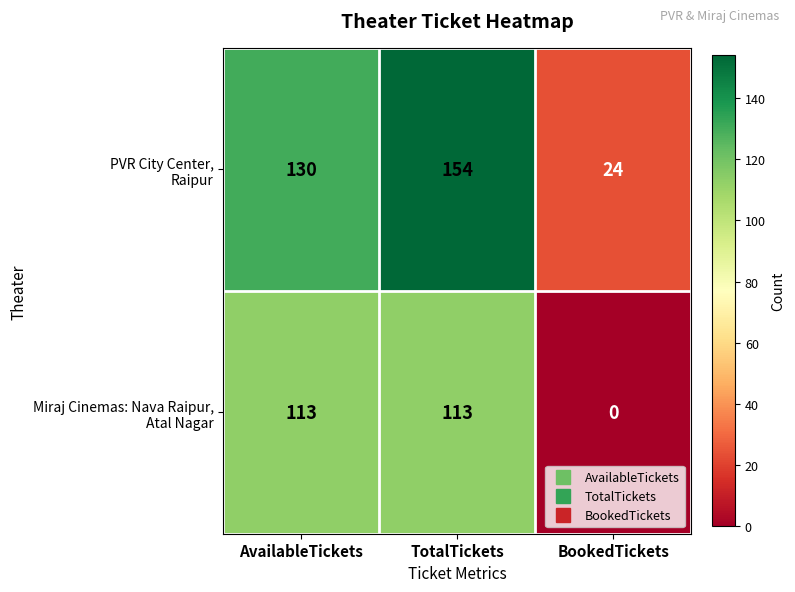

What is the difference between the highest and lowest values at TotalTickets?

41